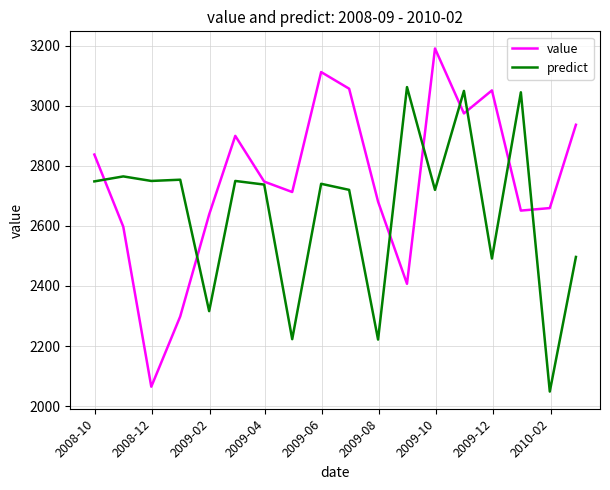

What is the highest value of the predict series?

3061.7